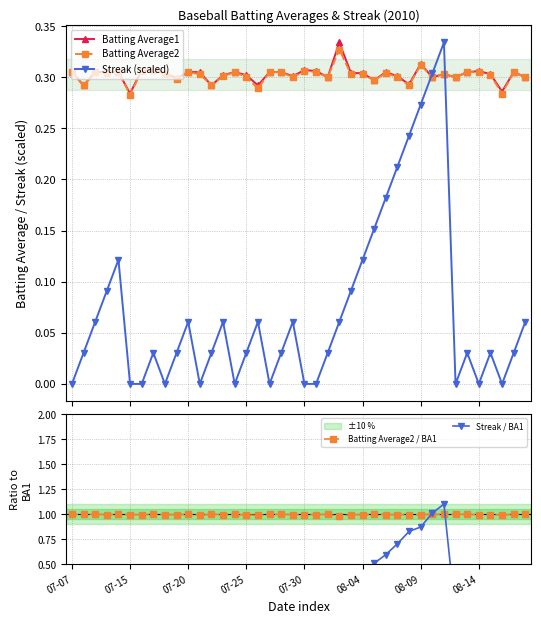

The Batting Average2 / BA1 series shows 0.2 at 08-09. True or false?

False